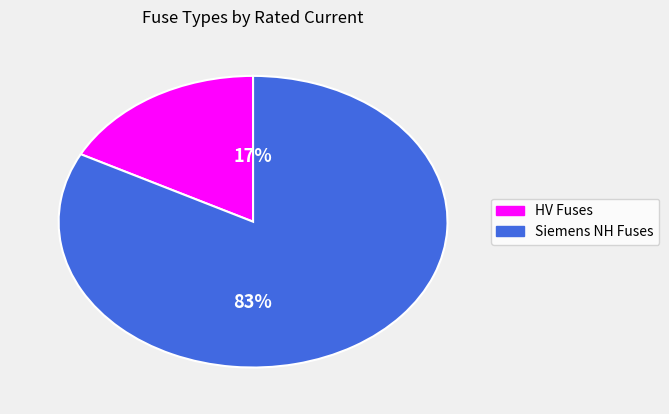

To the nearest percent, what is the average slice percentage?

50%